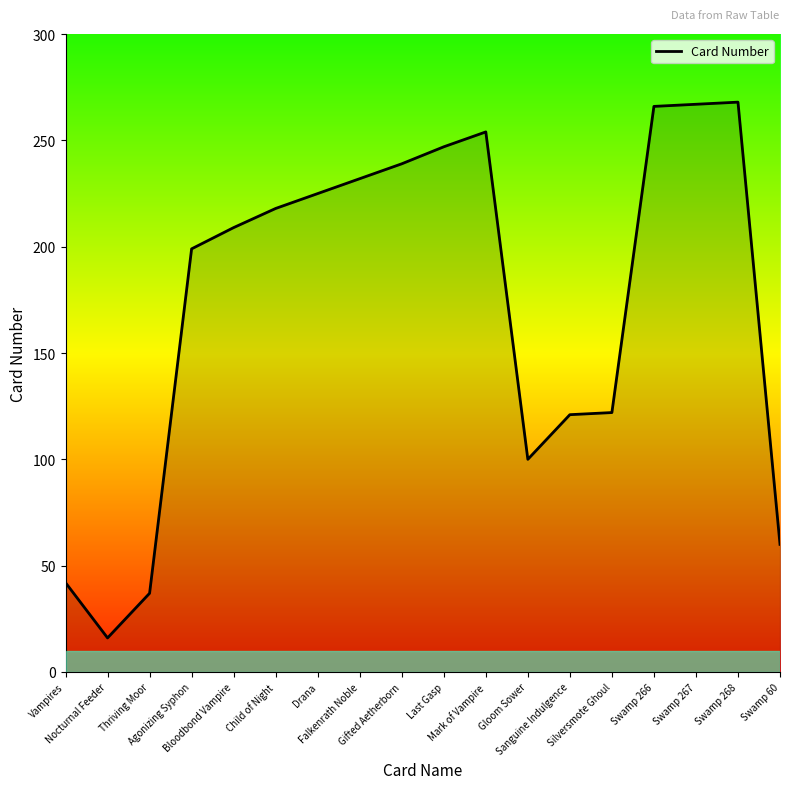

At which category does the data reach its first local peak?

Mark of Vampire